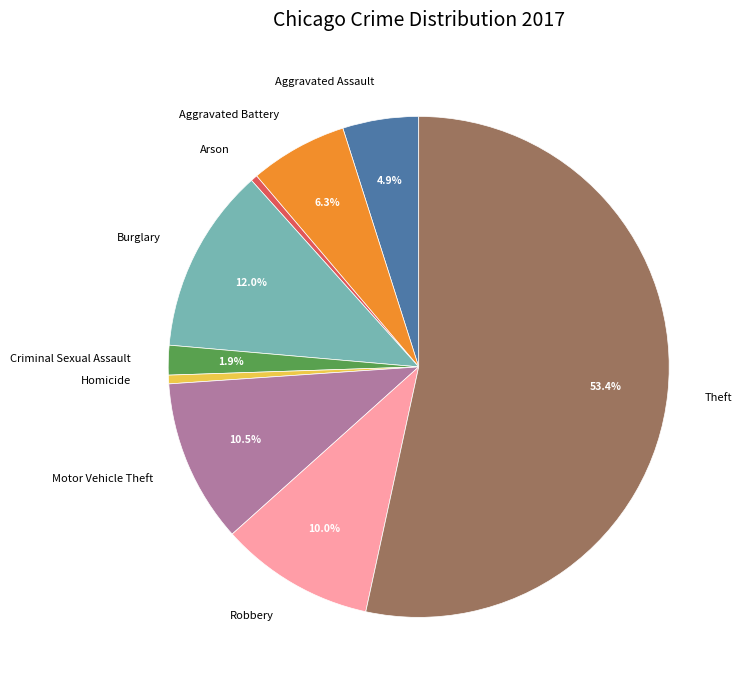

Does Theft account for over 50% of the chart?

Yes